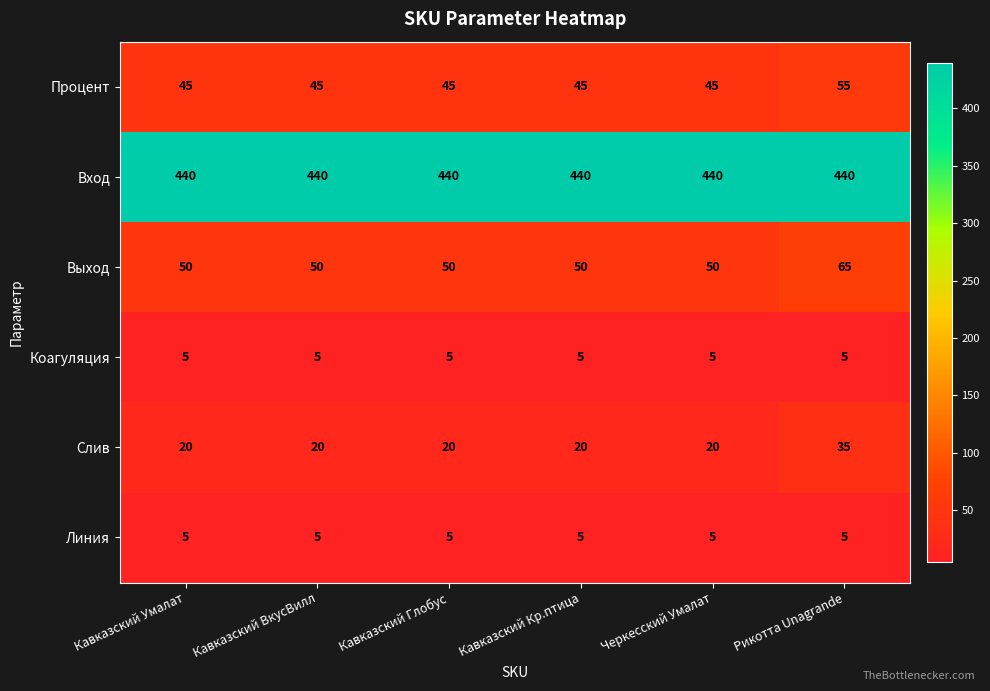

How many categories are shown in the chart?

6